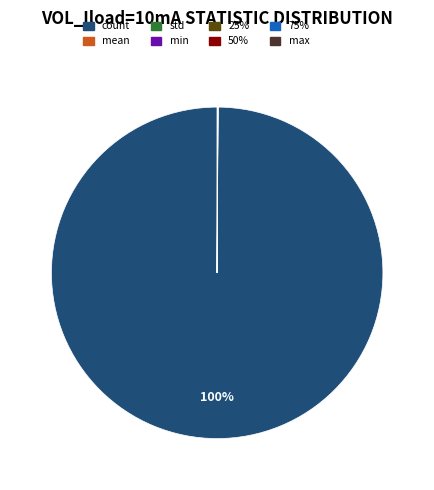

What percentage is the count slice, to the nearest percent?

100%